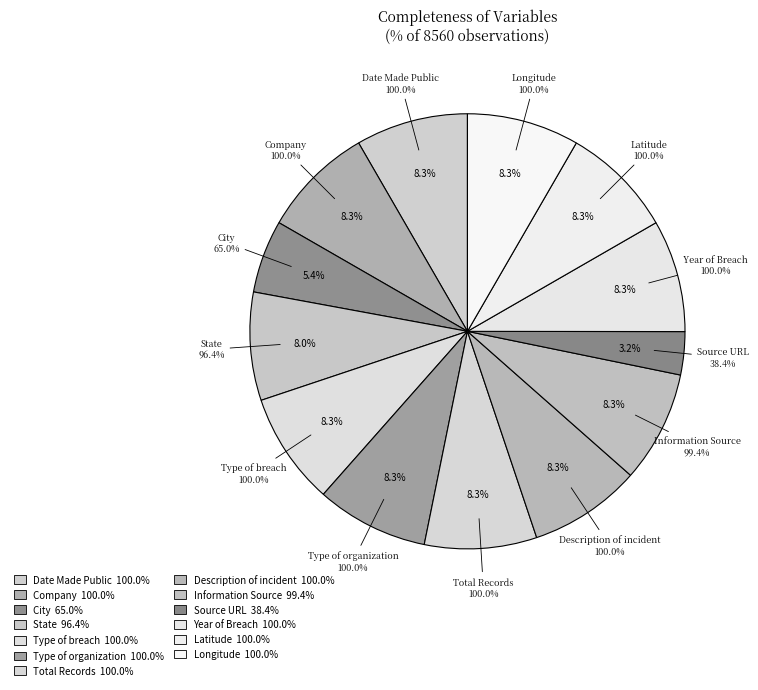

Between City and Latitude, which is larger?

Latitude